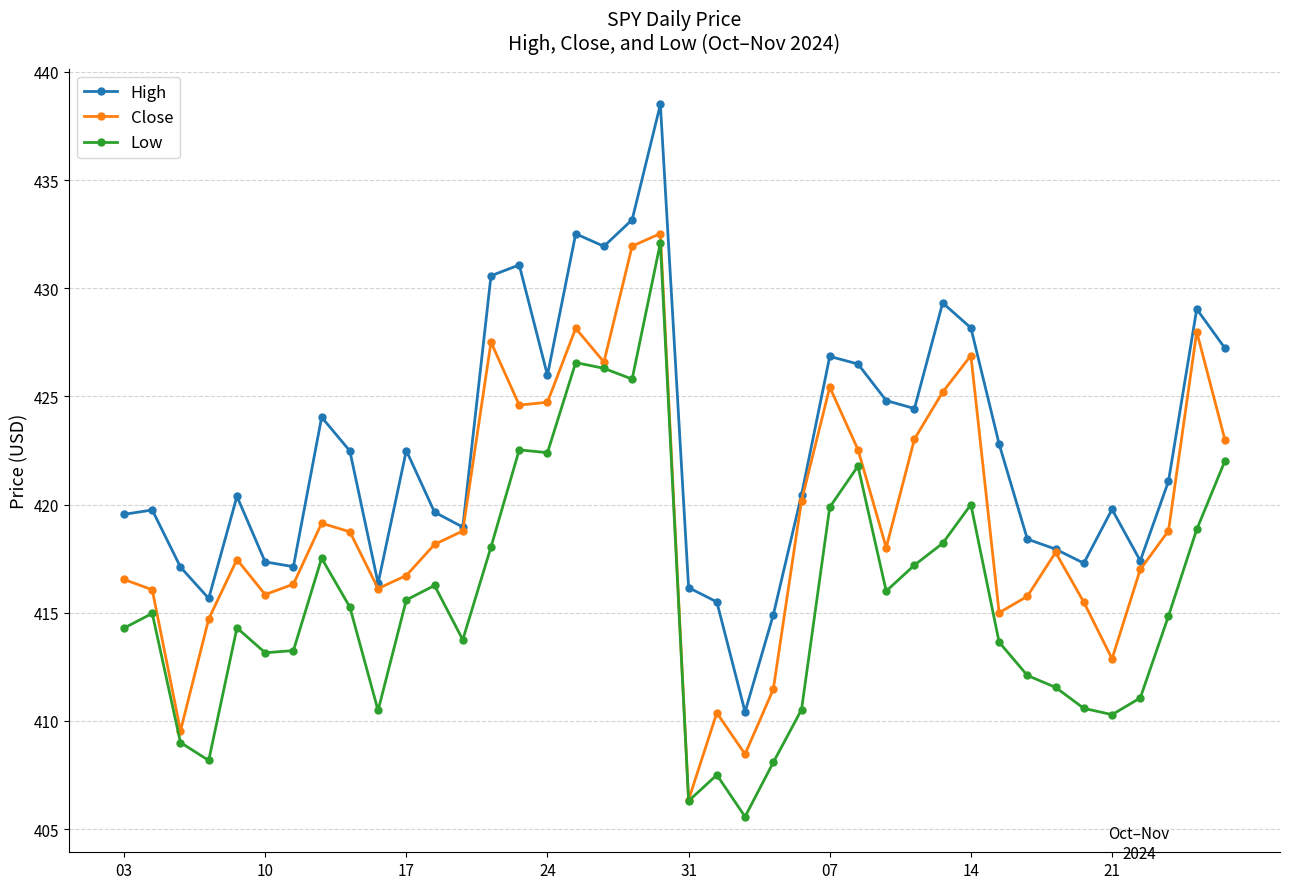

In High, how many points are lower than both neighbors (excluding endpoints)?

10